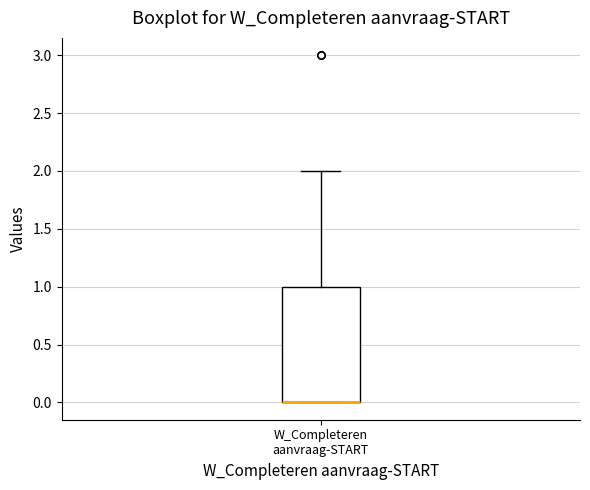

Where is the upper edge of the box for W_Completeren aanvraag-START on the y-axis? The values are not printed on the chart, so give them approximately, as read against the axis.

1